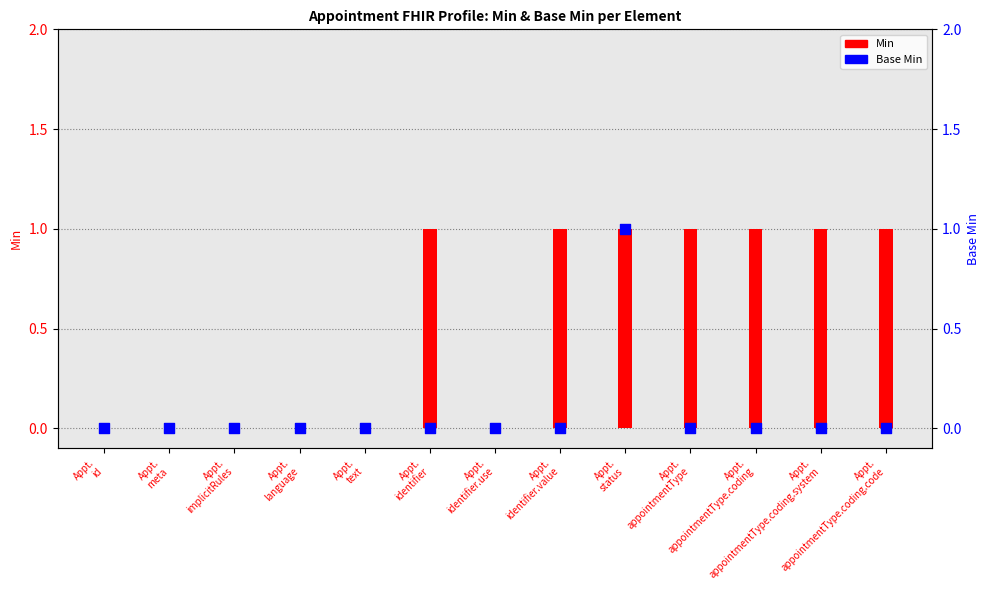

What are all the series names shown in the legend?

Min, Base Min